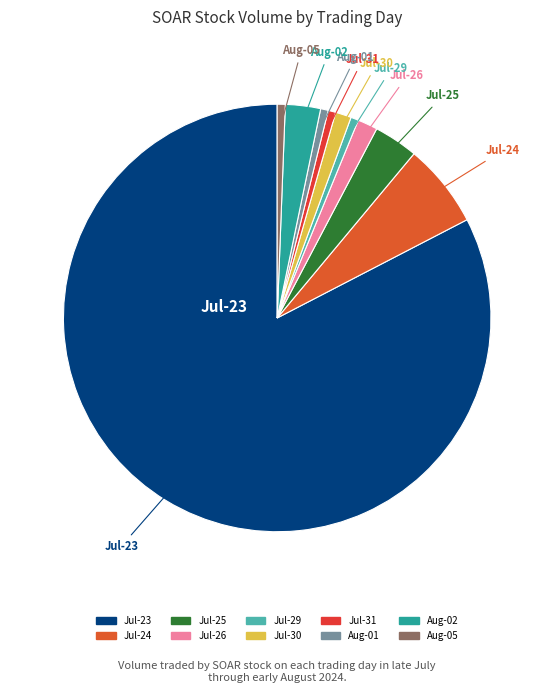

Count the number of slices in the pie.

10